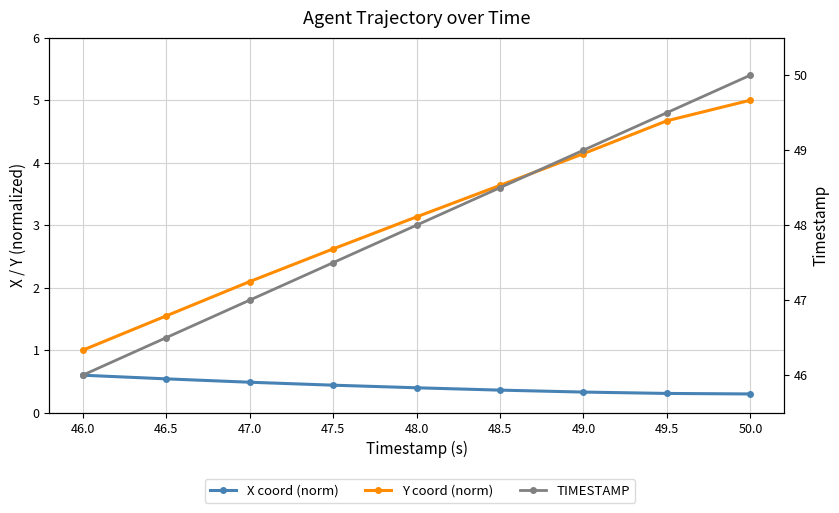

True or false: Y coord (norm) and X coord (norm) intersect in this chart.

False